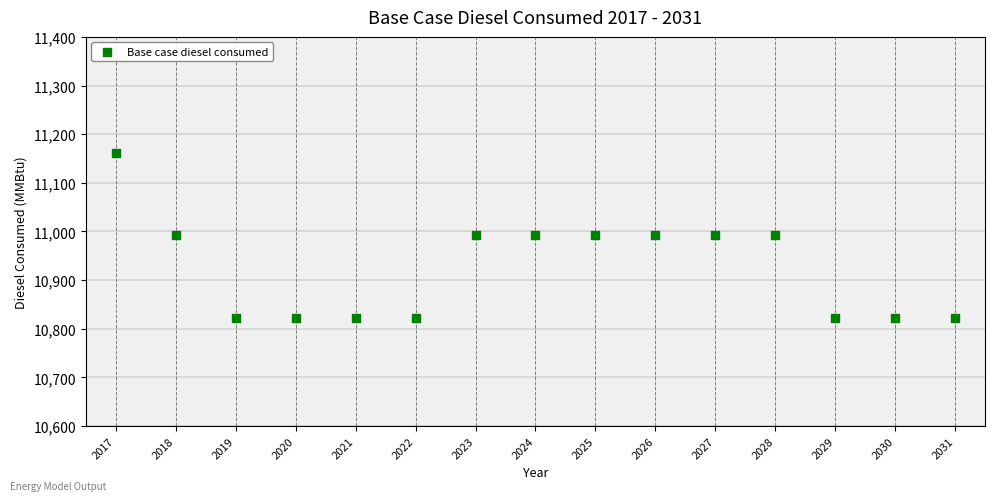

What is the range of Y values (max minus min)?

340.0